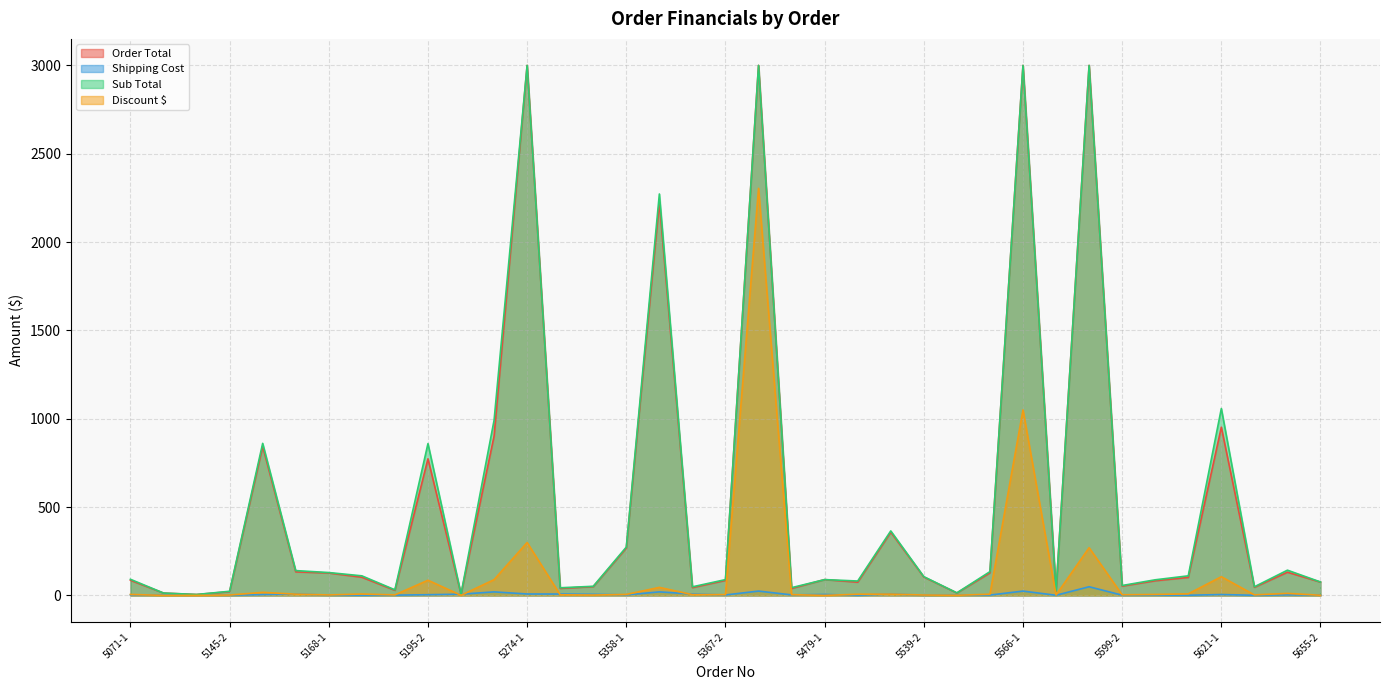

What is the greatest value displayed?

3000.0